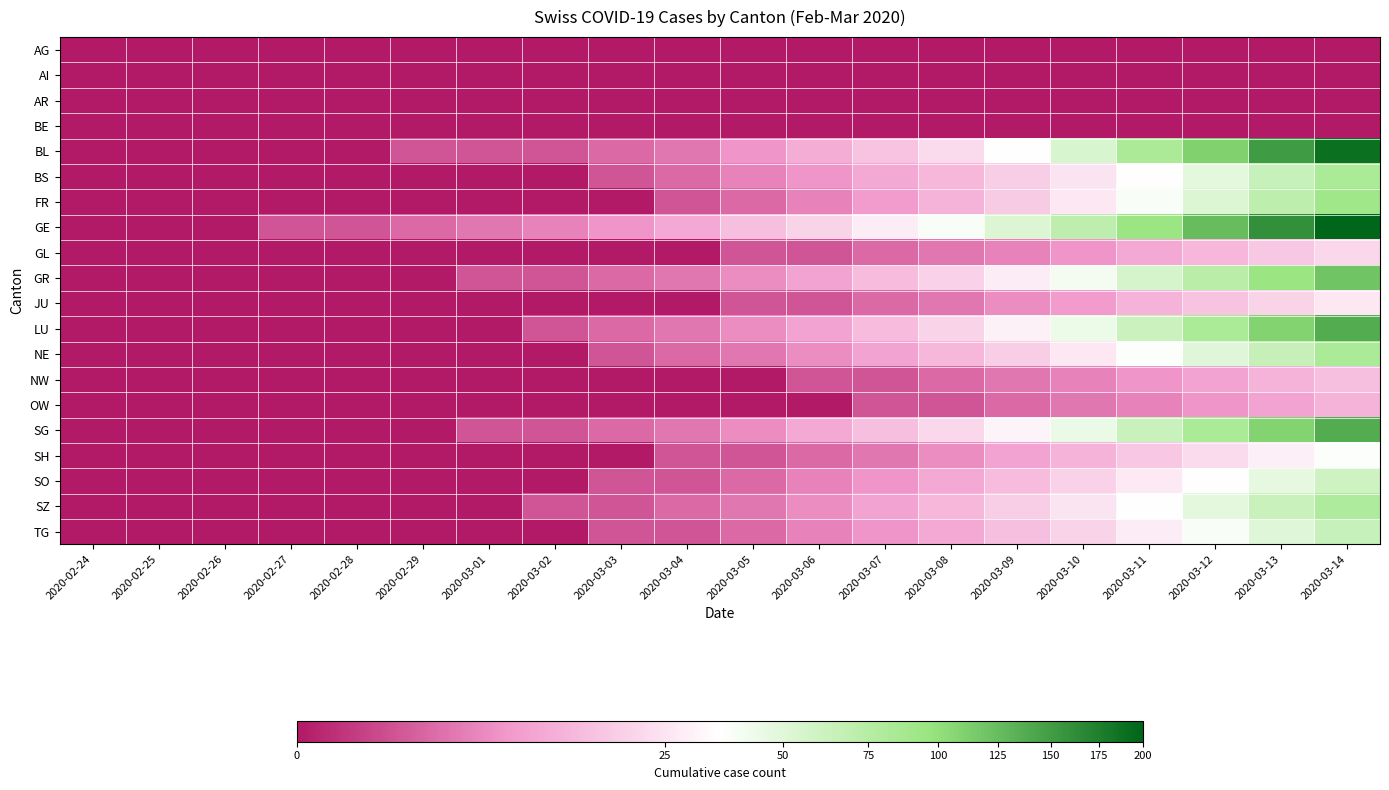

Between 2020-02-24 and 2020-03-05, which series saw the biggest shift?

GE